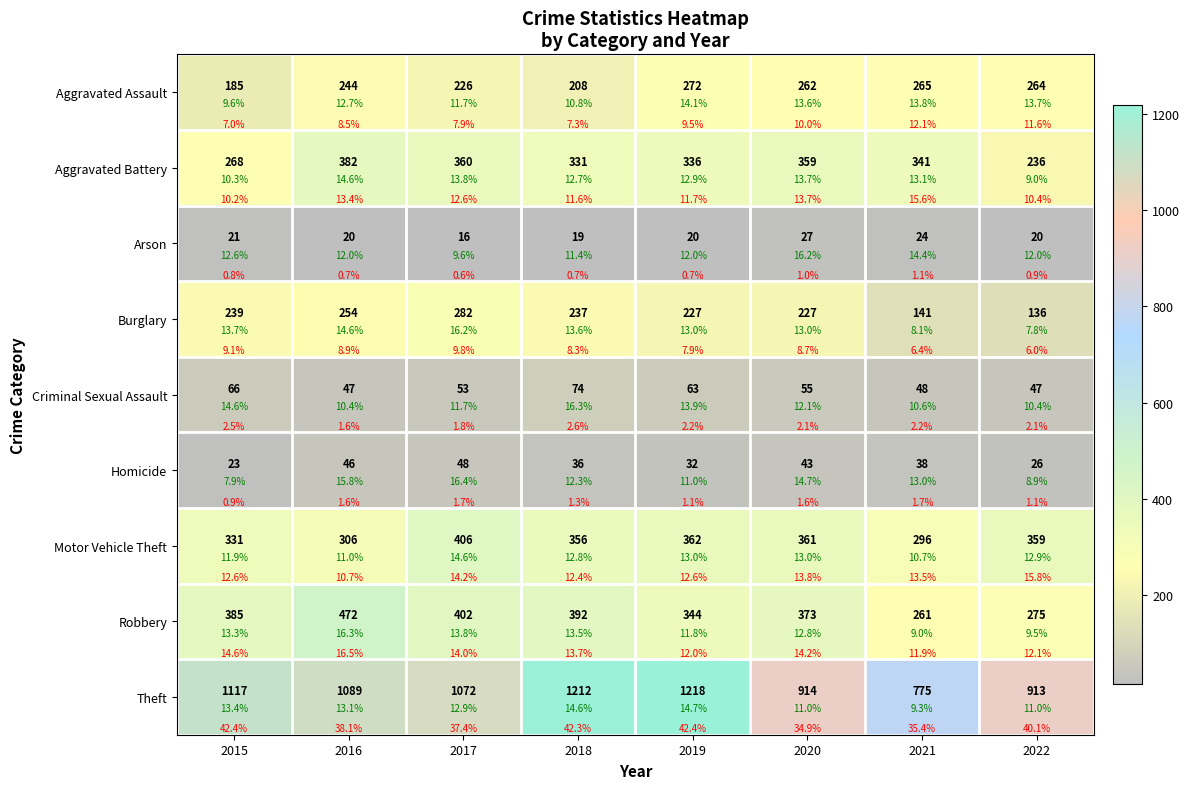

What is the difference between the maximum and second lowest values in the Aggravated Assault series?

64